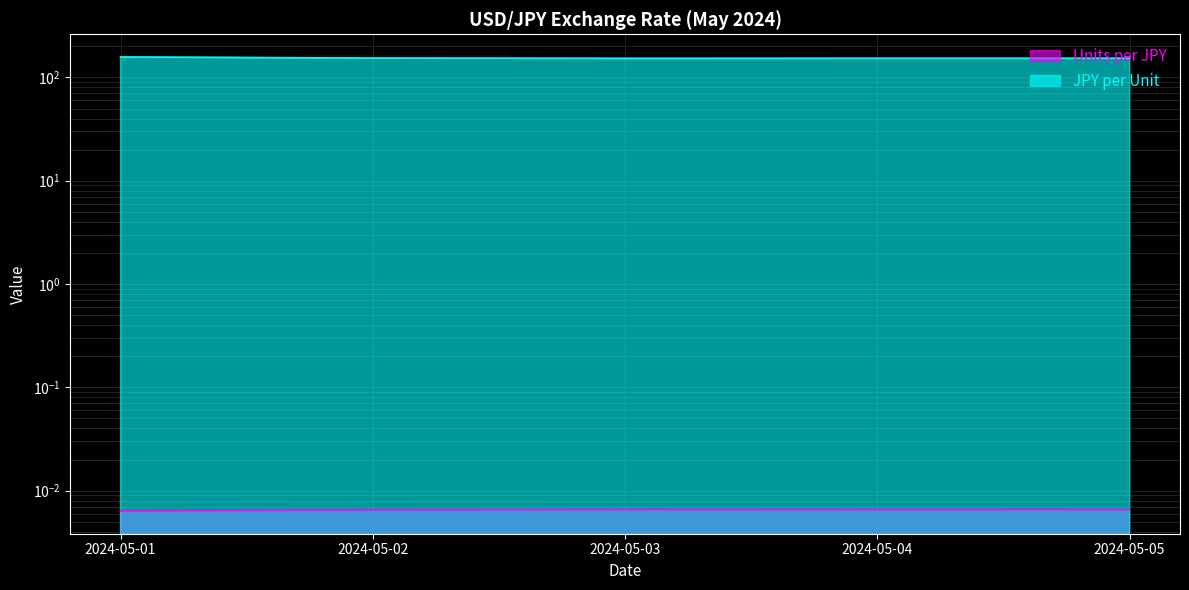

True or false: JPY per Unit has more than 0 points higher than both neighbors.

False